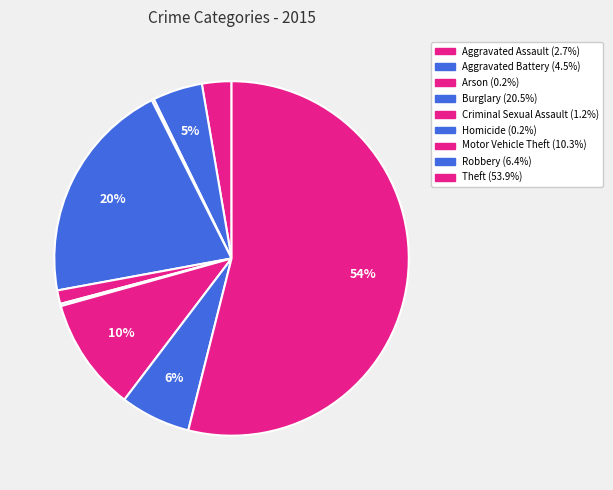

Count the number of slices in the pie.

9